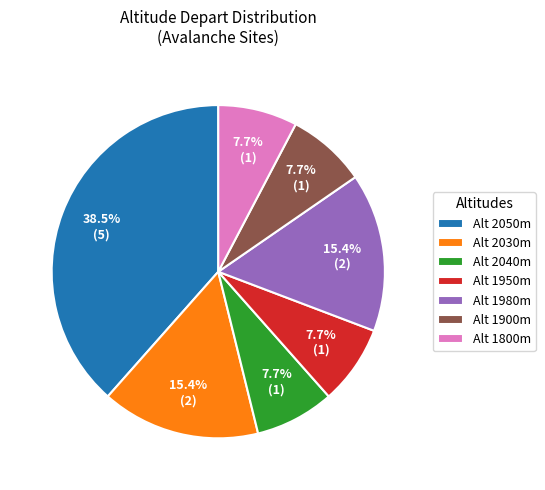

Combined, what portion of the pie is Alt 2040m and Alt 1980m?

23.1%